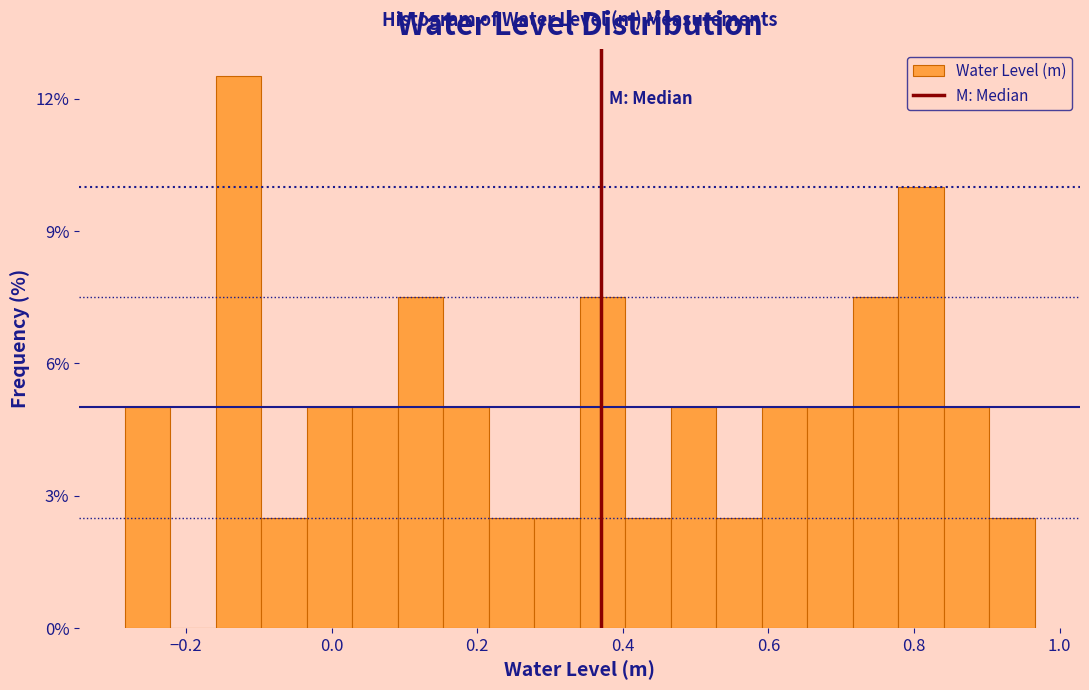

Around what value on the x-axis is the tallest bar? Give the approximate position of its centre, as read against the axis.

-0.12